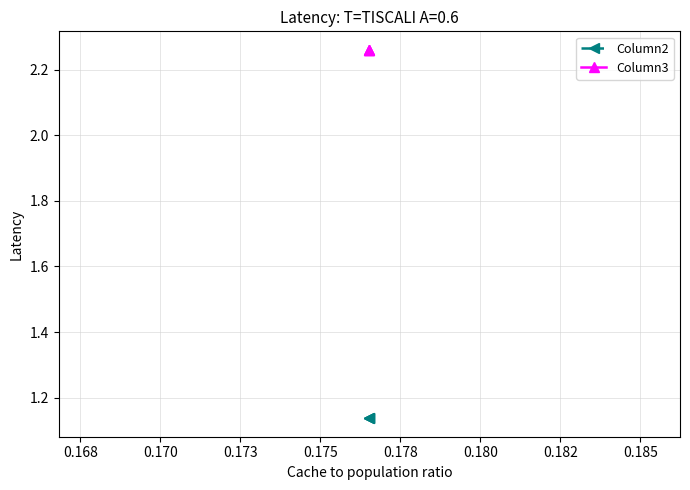

Reading left to right, transcribe all the data shown in this chart.

Column2: 1.1	1.1	1.1
Column3: 2.3	2.3	2.3